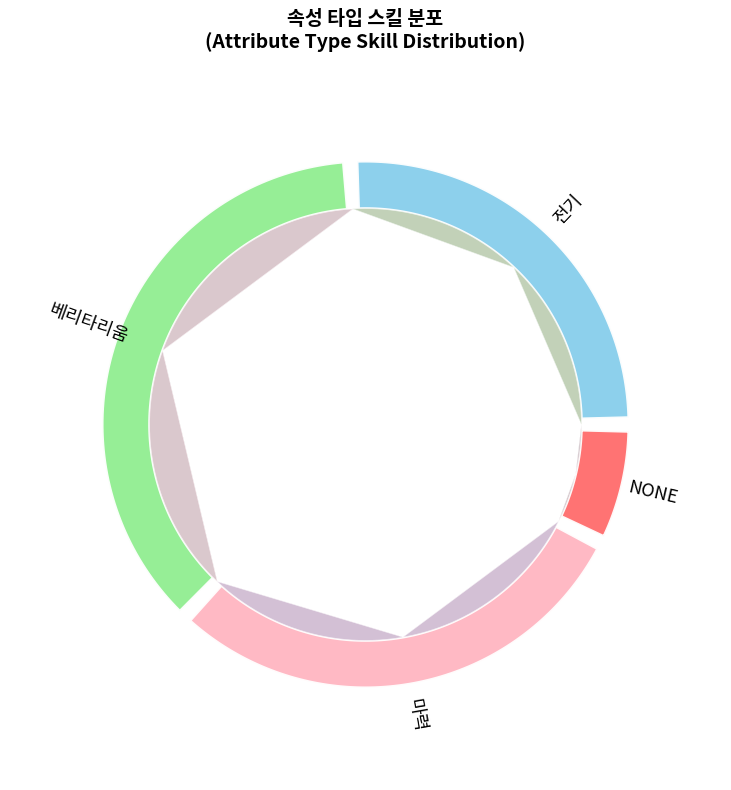

Combined, do NONE and 마력 account for over 50%?

No